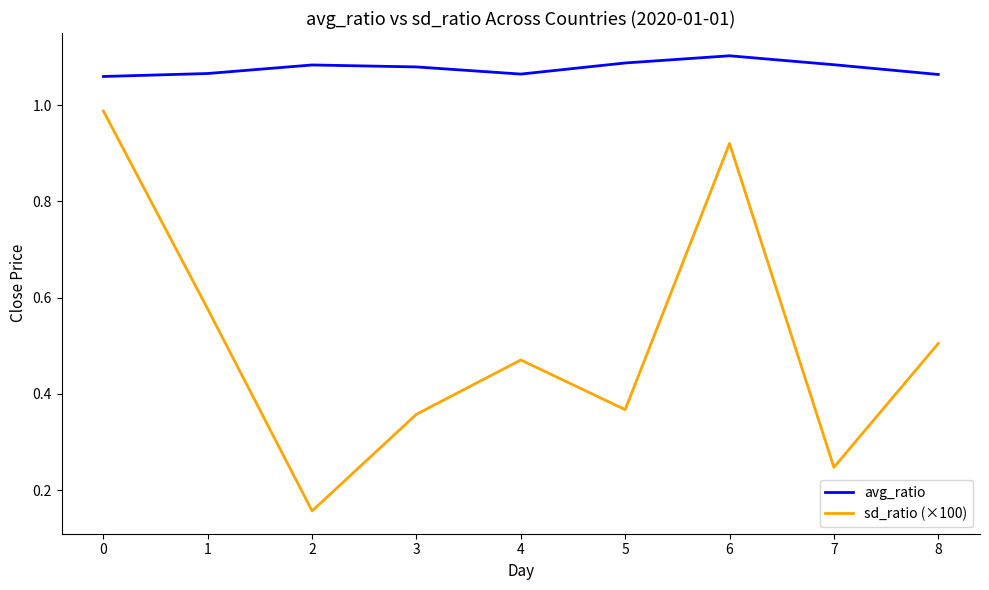

How many interior local valleys does the sd_ratio (×100) series have?

3